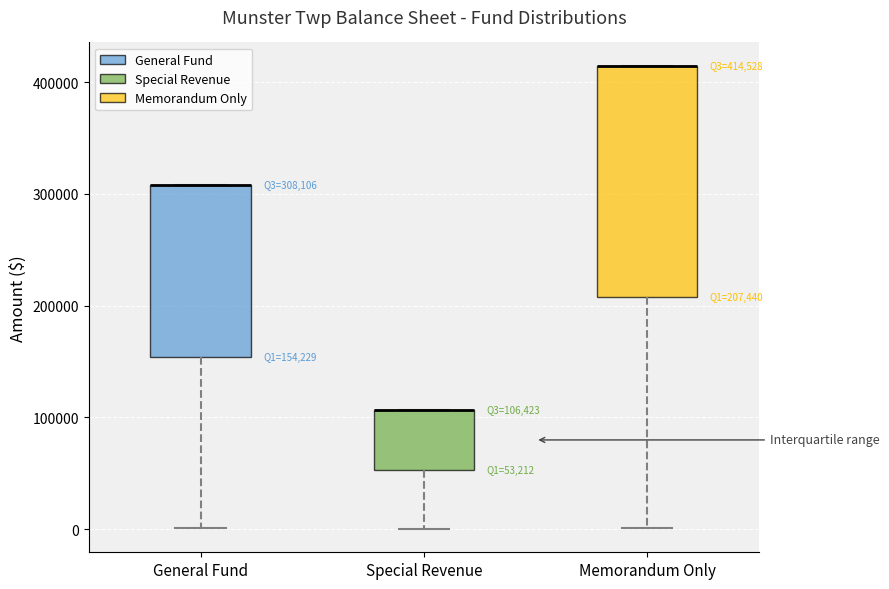

Which box is the tallest, from its lower edge to its upper edge?

Memorandum Only